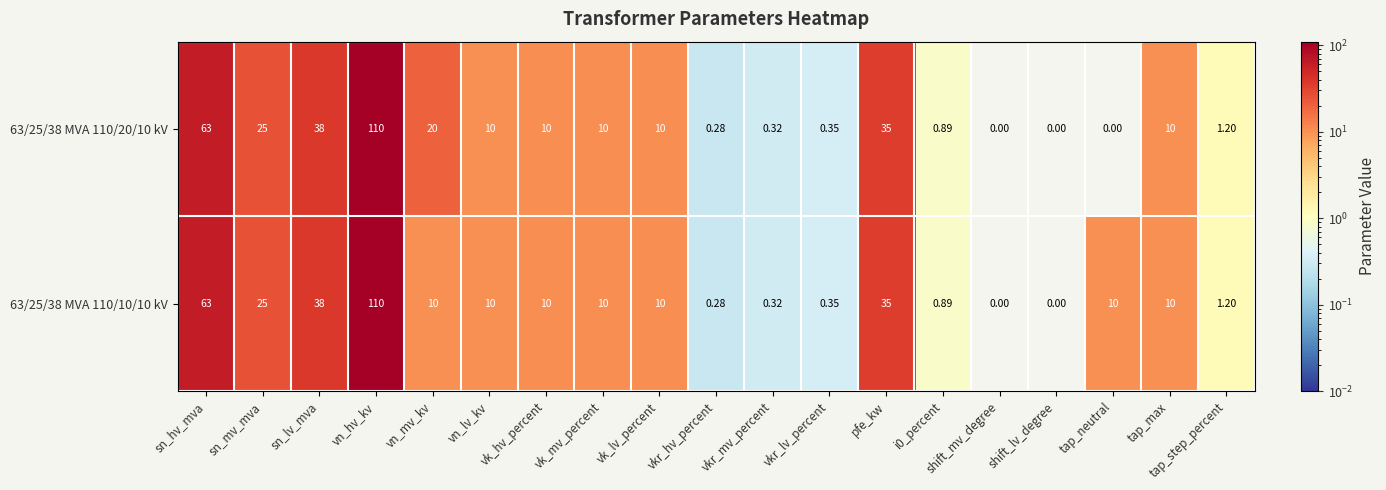

Which label corresponds to the largest value in the chart?

vn_hv_kv